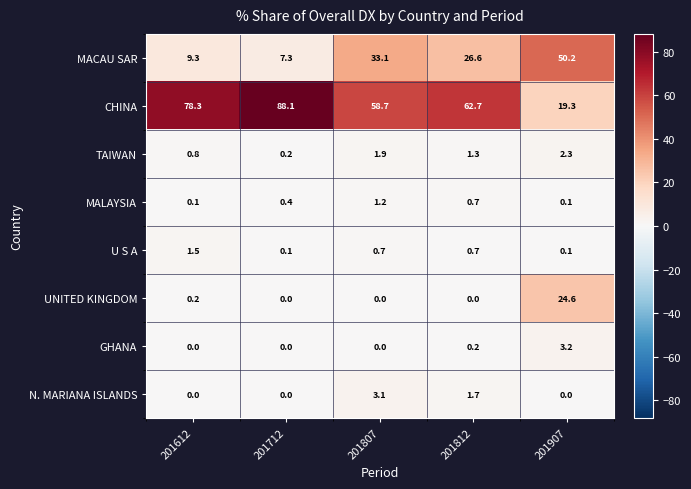

What is the sum of the CHINA values at 201612 and 201812?

141.0